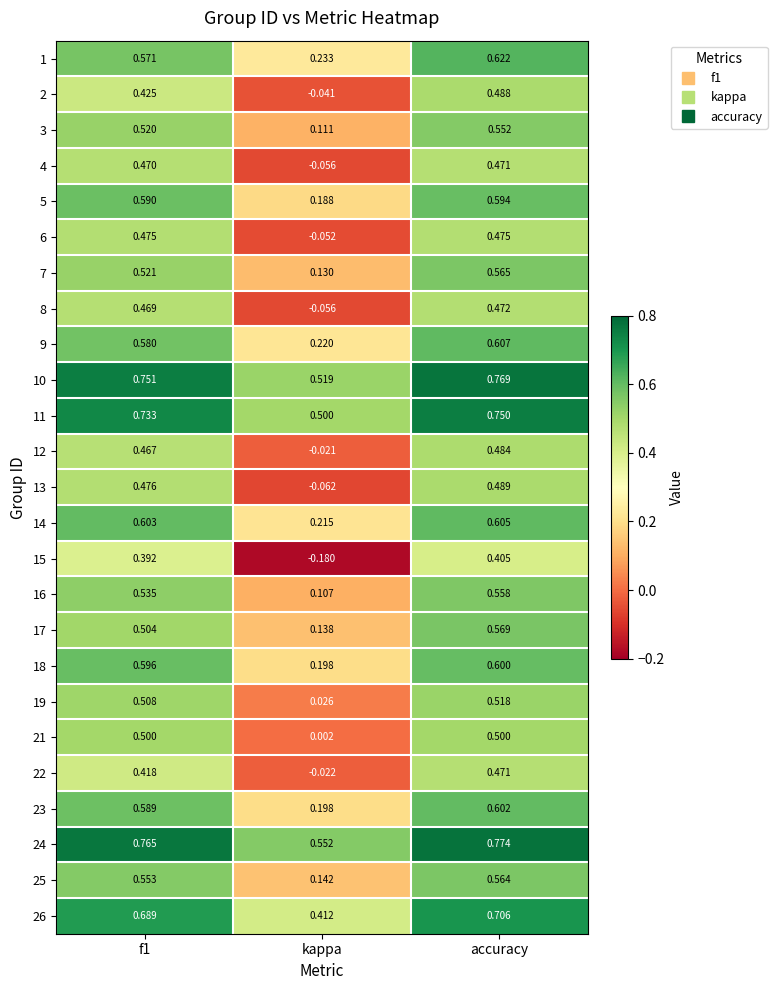

Which category has the highest value across all series?

accuracy